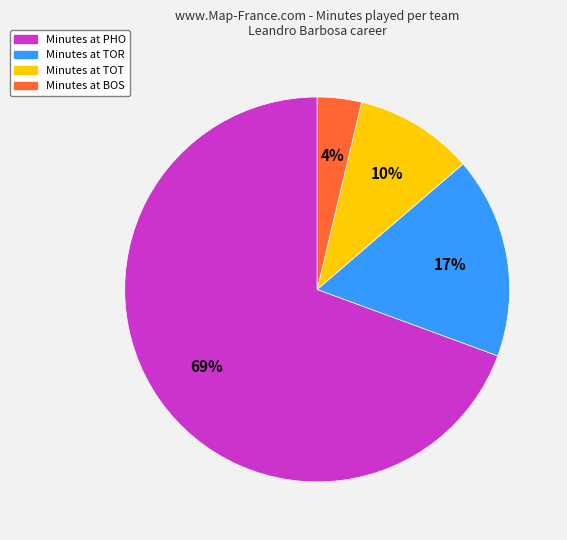

To the nearest percent, what is the average slice percentage?

25%